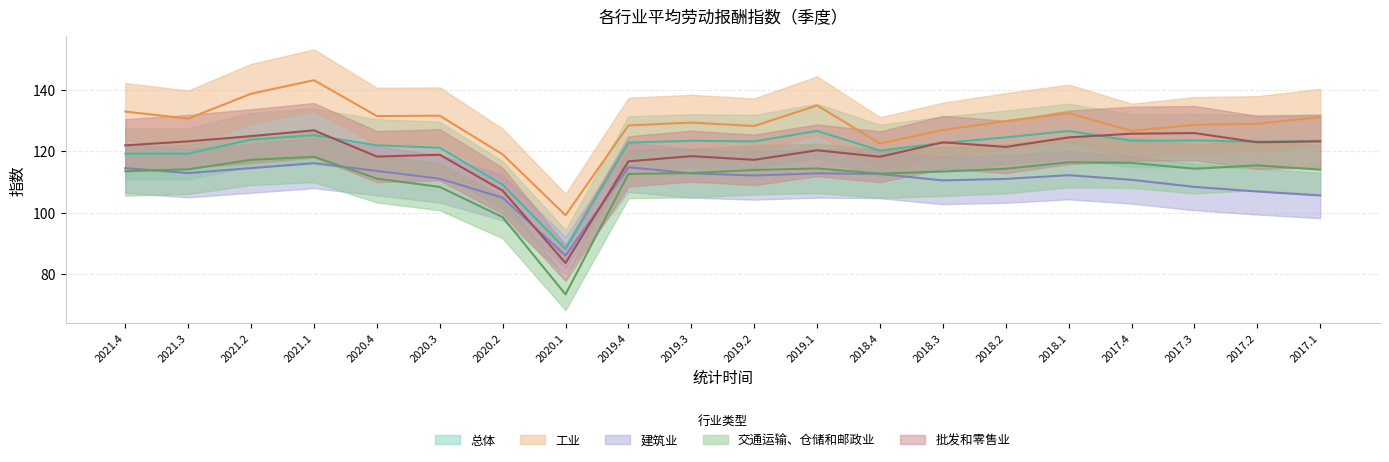

Reading right to left, list all the values displayed in this chart.

总体: 2017.1=123.4	2017.2=123.1	2017.3=123.5	2017.4=123.4	2018.1=126.6	2018.2=124.5	2018.3=122.7	2018.4=120.2	2019.1=126.6	2019.2=123.2	2019.3=123.4	2019.4=122.8	2020.1=88.2	2020.2=109.1	2020.3=121.2	2020.4=121.9	2021.1=125.2	2021.2=123.8	2021.3=119.2	2021.4=119.2
工业: 2017.1=131.1	2017.2=128.9	2017.3=128.6	2017.4=126.6	2018.1=132.4	2018.2=129.8	2018.3=126.9	2018.4=122.5	2019.1=134.9	2019.2=128.2	2019.3=129.3	2019.4=128.4	2020.1=99.2	2020.2=119.0	2020.3=131.6	2020.4=131.4	2021.1=143.1	2021.2=138.7	2021.3=130.6	2021.4=132.9
建筑业: 2017.1=105.6	2017.2=106.9	2017.3=108.4	2017.4=110.7	2018.1=112.2	2018.2=111.0	2018.3=110.5	2018.4=112.6	2019.1=112.8	2019.2=112.1	2019.3=112.8	2019.4=114.8	2020.1=86.0	2020.2=104.9	2020.3=111.1	2020.4=113.6	2021.1=116.1	2021.2=114.5	2021.3=112.9	2021.4=114.5
交通运输、仓储和邮政业: 2017.1=114.0	2017.2=115.4	2017.3=114.3	2017.4=116.2	2018.1=116.4	2018.2=114.3	2018.3=113.4	2018.4=112.7	2019.1=114.4	2019.2=113.9	2019.3=112.9	2019.4=112.6	2020.1=73.4	2020.2=98.6	2020.3=108.4	2020.4=111.1	2021.1=118.2	2021.2=117.2	2021.3=114.1	2021.4=113.5
批发和零售业: 2017.1=123.2	2017.2=122.9	2017.3=125.9	2017.4=125.7	2018.1=124.5	2018.2=121.4	2018.3=122.9	2018.4=118.2	2019.1=120.3	2019.2=117.2	2019.3=118.4	2019.4=116.7	2020.1=83.7	2020.2=107.2	2020.3=118.9	2020.4=118.3	2021.1=126.8	2021.2=124.9	2021.3=123.2	2021.4=121.9